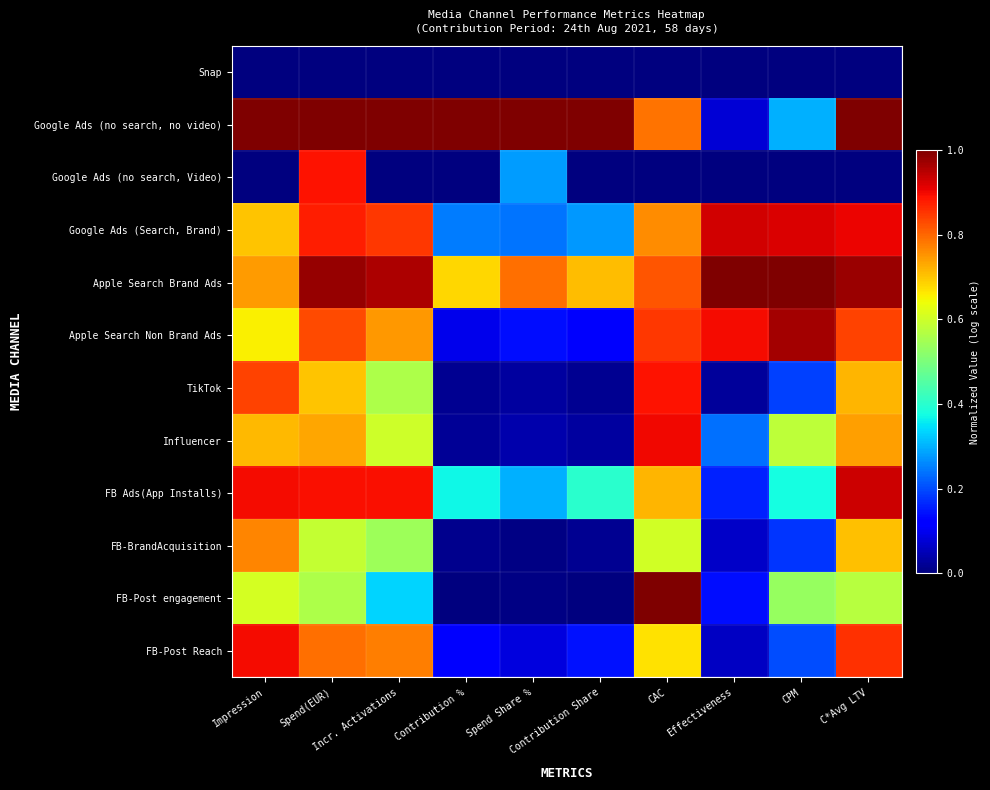

Reading left to right, extract all data points from this chart.

Snap: Impression=0.0	Spend(EUR)=0.0	Incr. Activations=0.0	Contribution %=0.0	Spend Share %=0.0	Contribution Share=0.0	CAC=0.0	Effectiveness=0.0	CPM=0.0	C*Avg LTV=0.0
Google Ads (no search, no video): Impression=1.0	Spend(EUR)=1.0	Incr. Activations=1.0	Contribution %=1.0	Spend Share %=1.0	Contribution Share=1.0	CAC=0.8	Effectiveness=0.1	CPM=0.3	C*Avg LTV=1.0
Google Ads (no search, Video): Impression=0.0	Spend(EUR)=0.9	Incr. Activations=0.0	Contribution %=0.0	Spend Share %=0.3	Contribution Share=0.0	CAC=0.0	Effectiveness=0.0	CPM=0.0	C*Avg LTV=0.0
Google Ads (Search, Brand): Impression=0.7	Spend(EUR)=0.9	Incr. Activations=0.8	Contribution %=0.2	Spend Share %=0.2	Contribution Share=0.3	CAC=0.8	Effectiveness=0.9	CPM=0.9	C*Avg LTV=0.9
Apple Search Brand Ads: Impression=0.7	Spend(EUR)=1.0	Incr. Activations=1.0	Contribution %=0.7	Spend Share %=0.8	Contribution Share=0.7	CAC=0.8	Effectiveness=1.0	CPM=1.0	C*Avg LTV=1.0
Apple Search Non Brand Ads: Impression=0.7	Spend(EUR)=0.8	Incr. Activations=0.7	Contribution %=0.1	Spend Share %=0.1	Contribution Share=0.1	CAC=0.8	Effectiveness=0.9	CPM=1.0	C*Avg LTV=0.8
TikTok: Impression=0.8	Spend(EUR)=0.7	Incr. Activations=0.6	Contribution %=0.0	Spend Share %=0.0	Contribution Share=0.0	CAC=0.9	Effectiveness=0.0	CPM=0.2	C*Avg LTV=0.7
Influencer: Impression=0.7	Spend(EUR)=0.7	Incr. Activations=0.6	Contribution %=0.0	Spend Share %=0.0	Contribution Share=0.0	CAC=0.9	Effectiveness=0.2	CPM=0.6	C*Avg LTV=0.7
FB Ads(App Installs): Impression=0.9	Spend(EUR)=0.9	Incr. Activations=0.9	Contribution %=0.4	Spend Share %=0.3	Contribution Share=0.4	CAC=0.7	Effectiveness=0.2	CPM=0.4	C*Avg LTV=0.9
FB-BrandAcquisition: Impression=0.8	Spend(EUR)=0.6	Incr. Activations=0.5	Contribution %=0.0	Spend Share %=0.0	Contribution Share=0.0	CAC=0.6	Effectiveness=0.1	CPM=0.2	C*Avg LTV=0.7
FB-Post engagement: Impression=0.6	Spend(EUR)=0.6	Incr. Activations=0.3	Contribution %=0.0	Spend Share %=0.0	Contribution Share=0.0	CAC=1.0	Effectiveness=0.1	CPM=0.5	C*Avg LTV=0.6
FB-Post Reach: Impression=0.9	Spend(EUR)=0.8	Incr. Activations=0.8	Contribution %=0.1	Spend Share %=0.1	Contribution Share=0.1	CAC=0.7	Effectiveness=0.1	CPM=0.2	C*Avg LTV=0.9